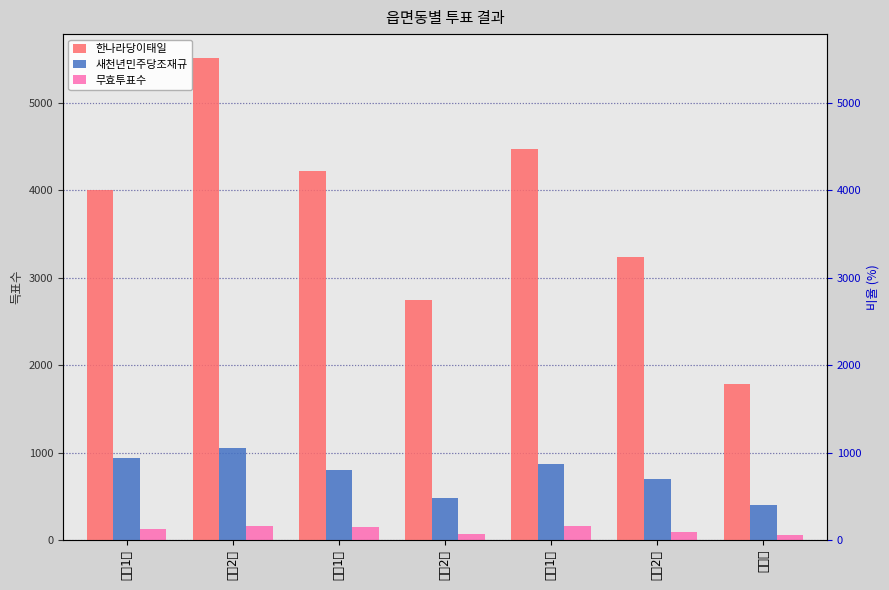

What is the spread (max minus min) of values at 합성2동?

2673